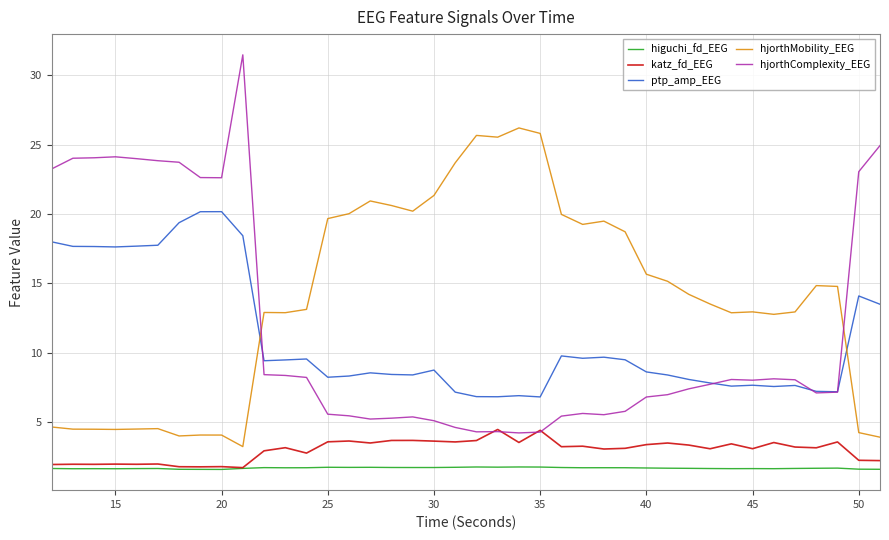

At how many categories does at least one series exceed 18?

27